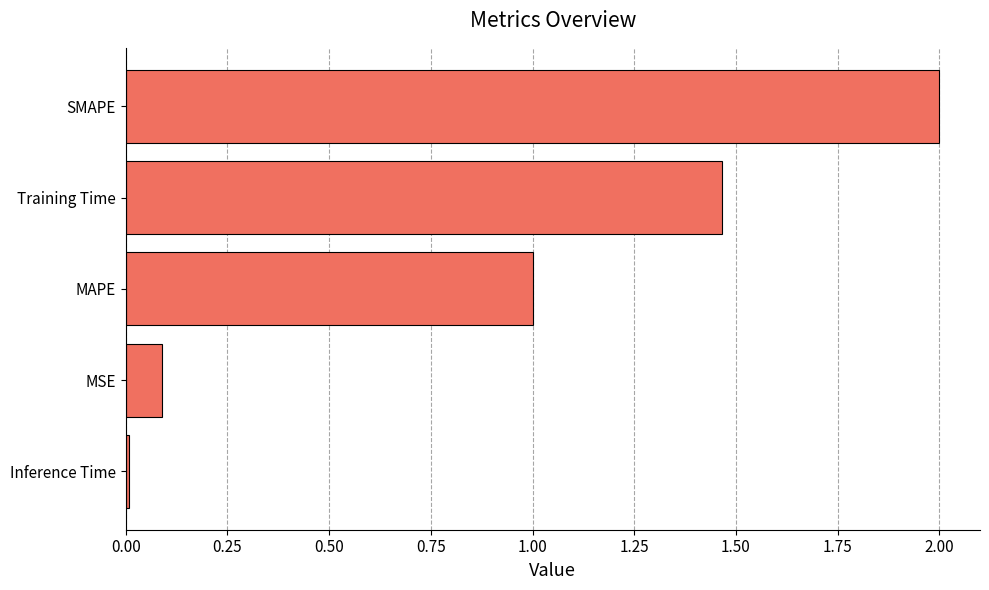

What is the difference between the second highest and second lowest values?

1.4